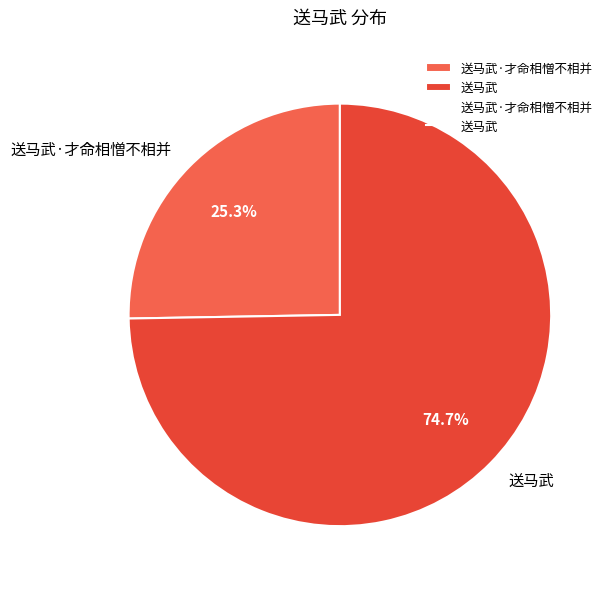

Which category has the biggest portion of the pie?

送马武